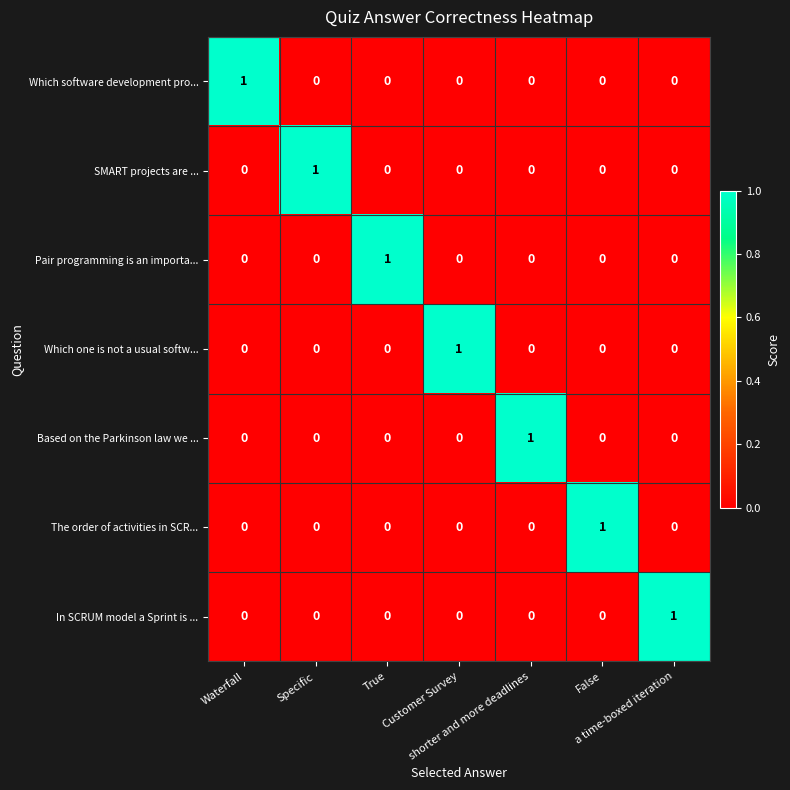

At how many categories does at least one series exceed 0?

7